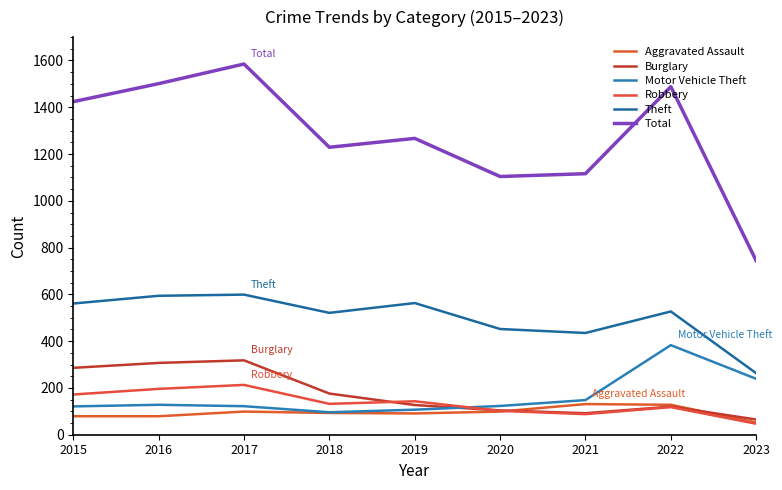

Reading left to right, extract all data points from this chart.

Aggravated Assault: 2015=79	2016=79	2017=99	2018=93	2019=91	2020=99	2021=131	2022=128	2023=52
Burglary: 2015=286	2016=307	2017=318	2018=176	2019=127	2020=104	2021=92	2022=120	2023=65
Motor Vehicle Theft: 2015=121	2016=128	2017=122	2018=96	2019=107	2020=123	2021=148	2022=383	2023=239
Robbery: 2015=172	2016=196	2017=213	2018=132	2019=143	2020=102	2021=88	2022=118	2023=47
Theft: 2015=561	2016=594	2017=599	2018=521	2019=563	2020=452	2021=435	2022=527	2023=263
Total: 2015=1424	2016=1501	2017=1585	2018=1229	2019=1267	2020=1104	2021=1116	2022=1488	2023=744